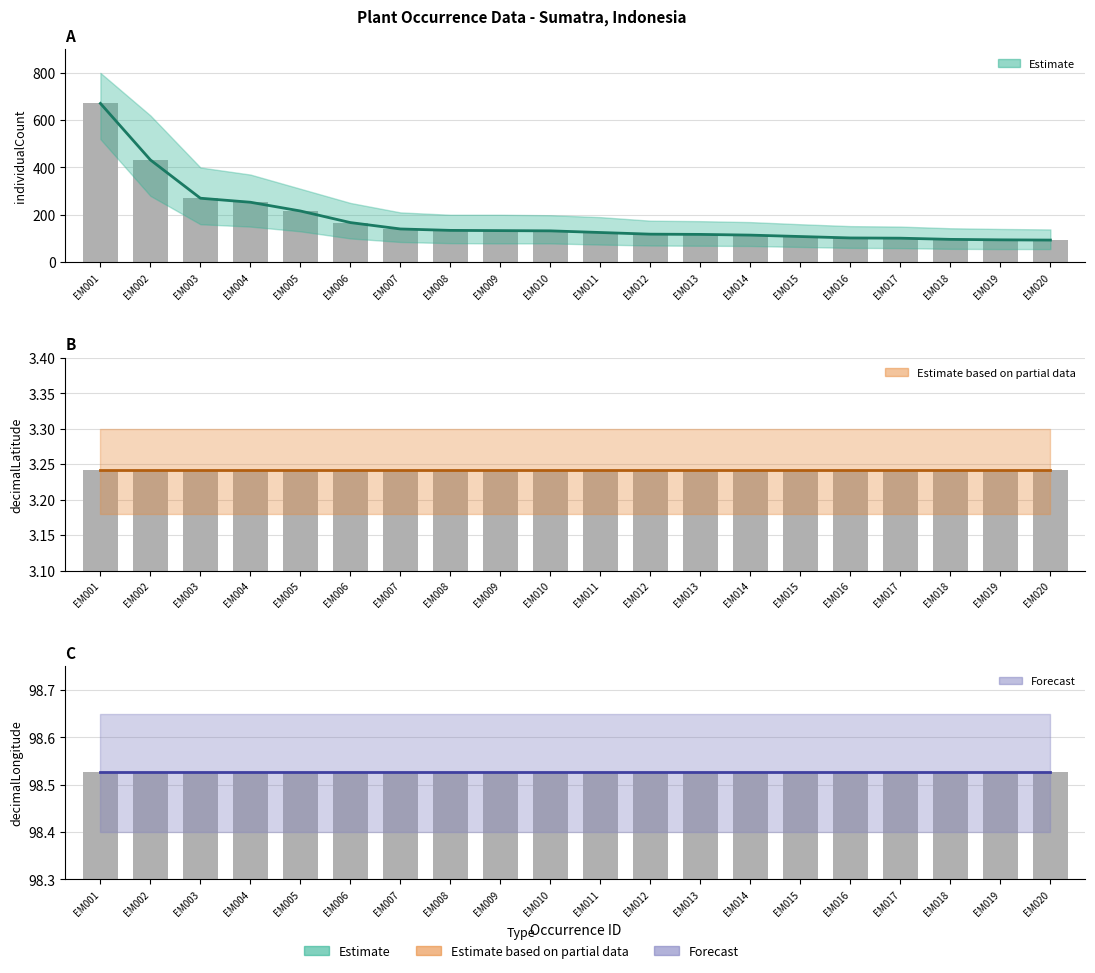

How many groups of bars are there?

20